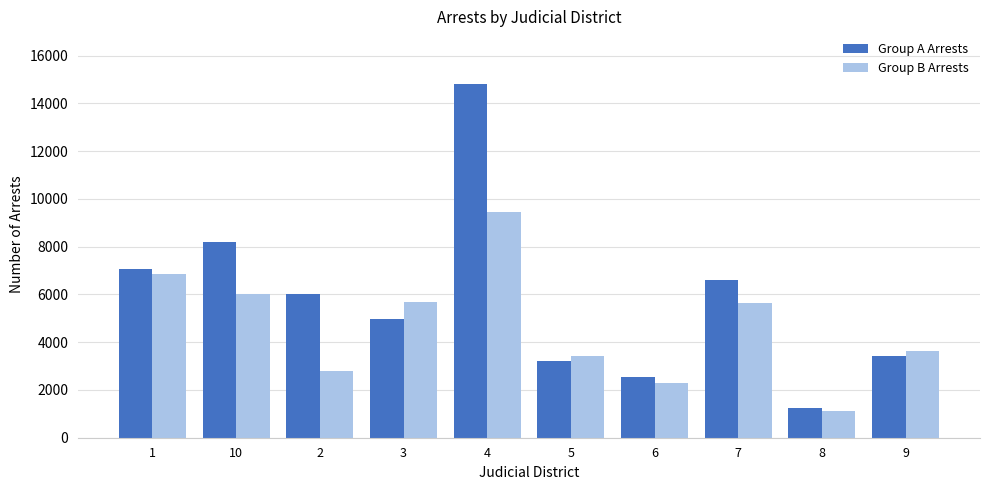

What is the difference between the maximum and minimum values in the Group B Arrests series?

8327